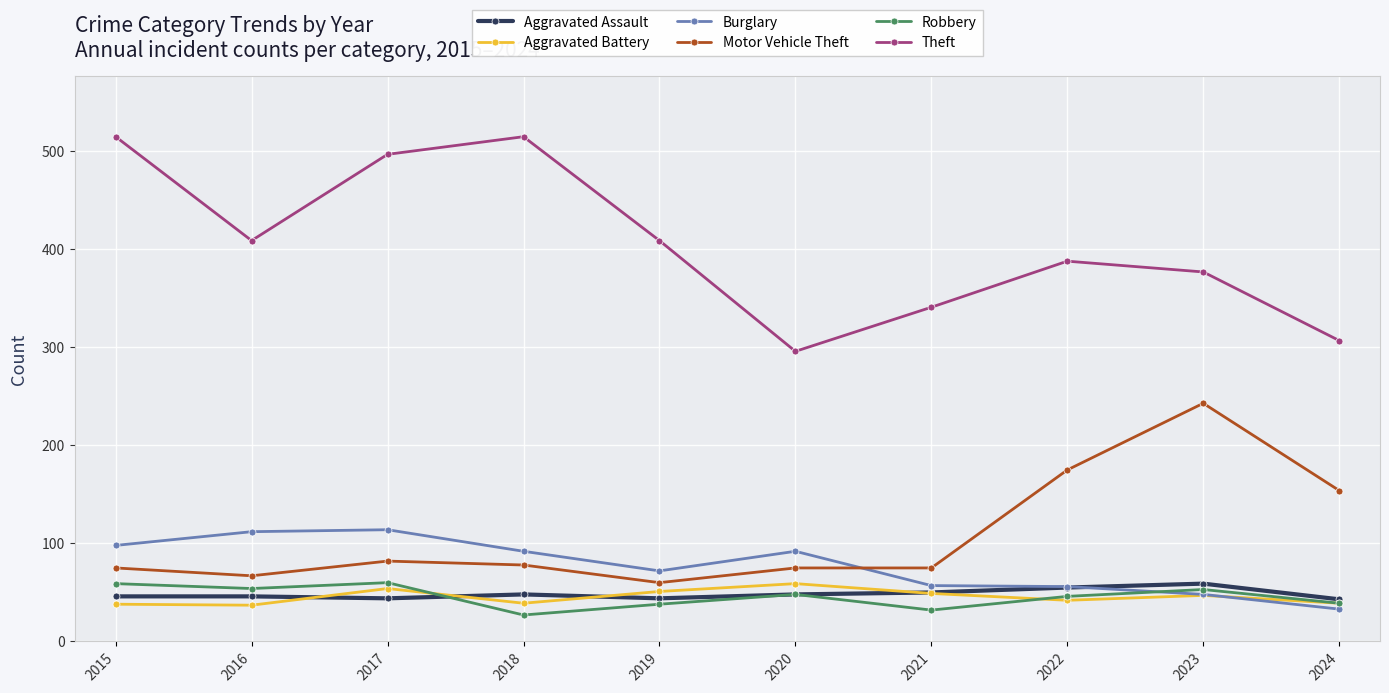

What is the smallest value displayed?

27